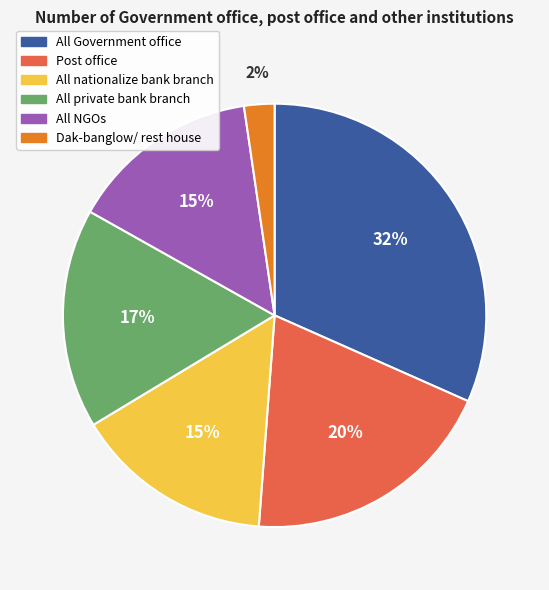

Which category has the biggest portion of the pie?

All Government office